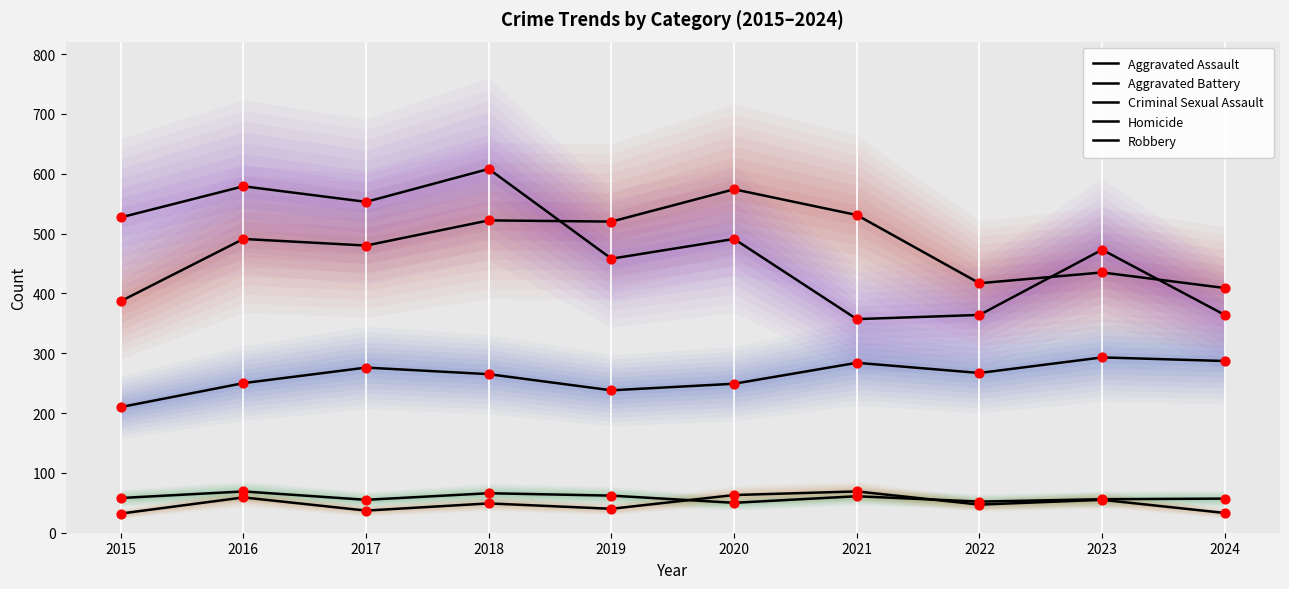

At how many categories does at least one series exceed 602?

1